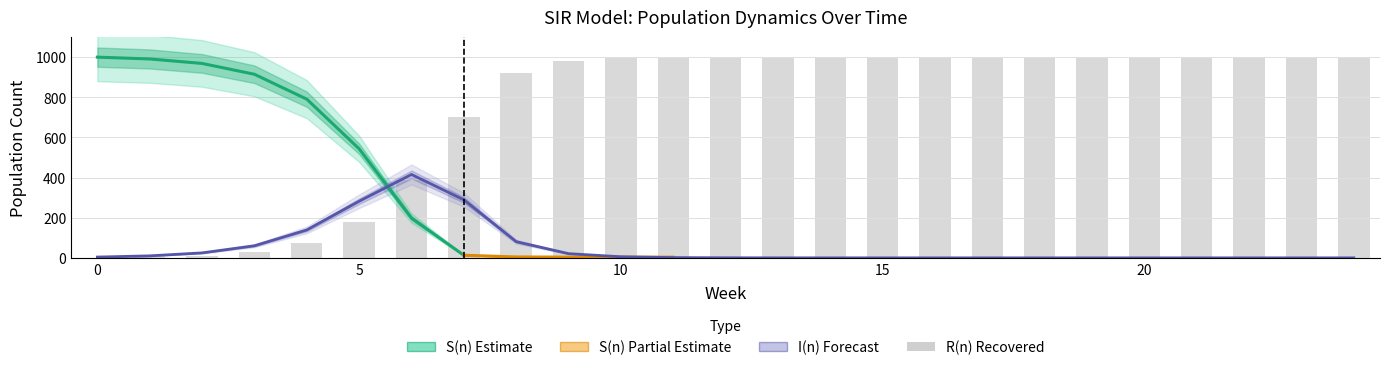

Which category has the highest value in the R(n) series?

24